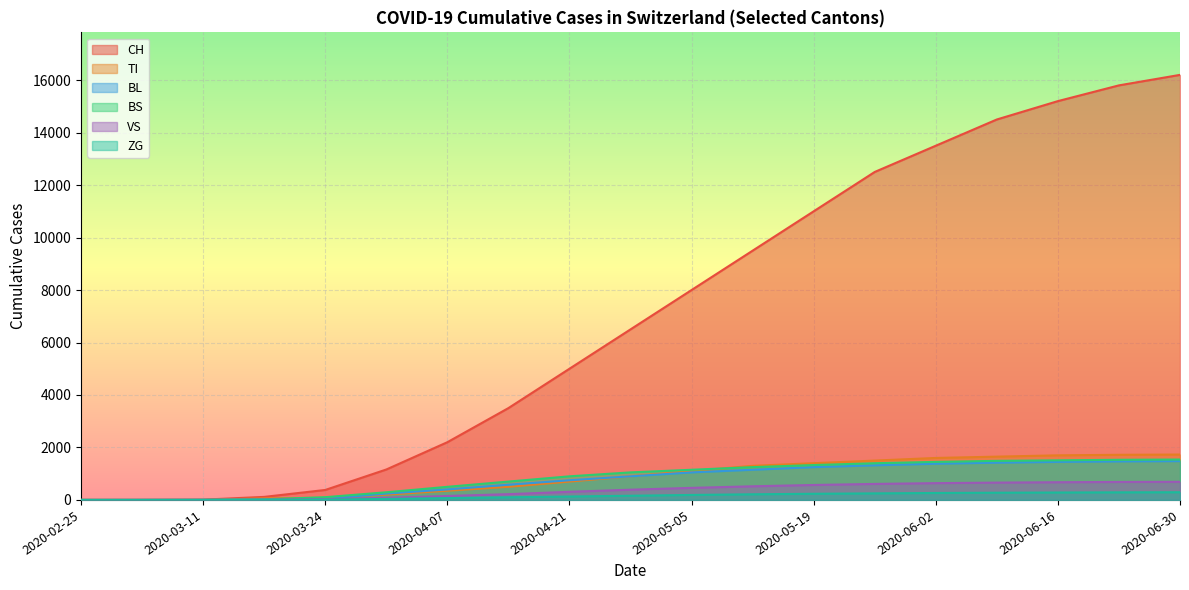

Rank the series by their maximum value, from lowest to highest.

ZG, VS, BL, BS, TI, CH